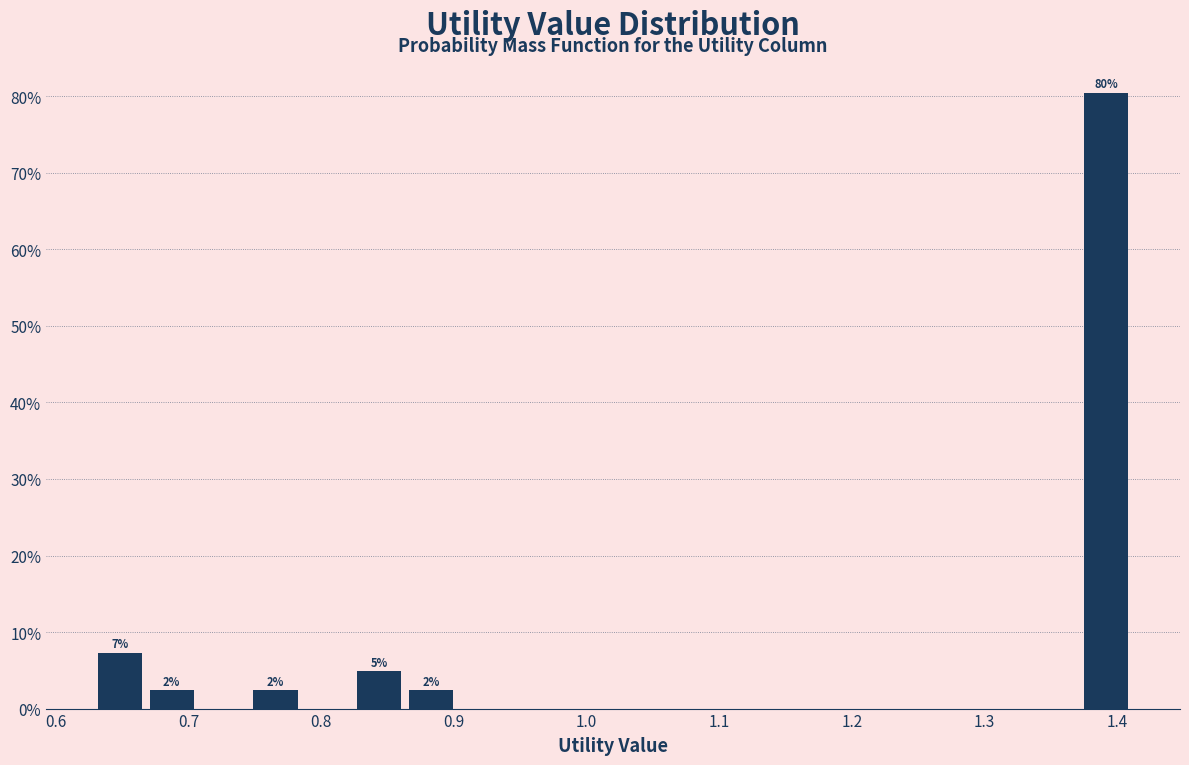

Around what value on the x-axis is the tallest bar? Give the approximate position of its centre, as read against the axis.

1.39